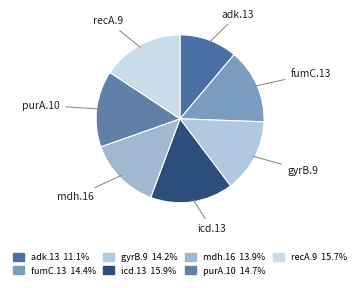

What is the smallest slice in the pie chart?

adk.13